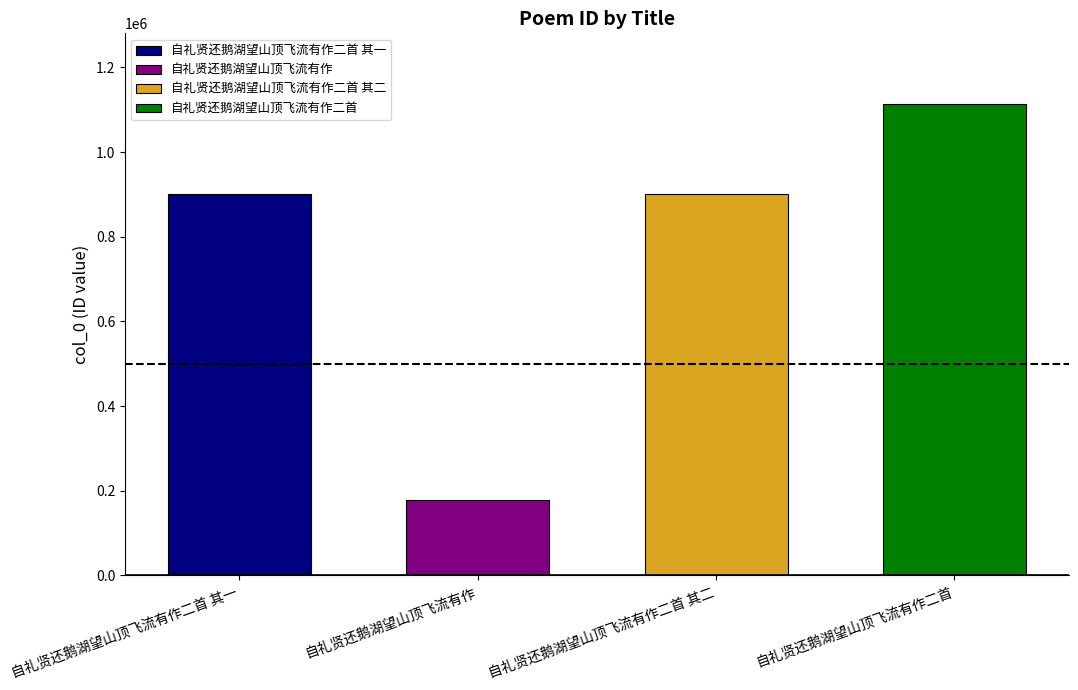

The value at 自礼贤还鹅湖望山顶飞流有作 is 281620. True or false?

False